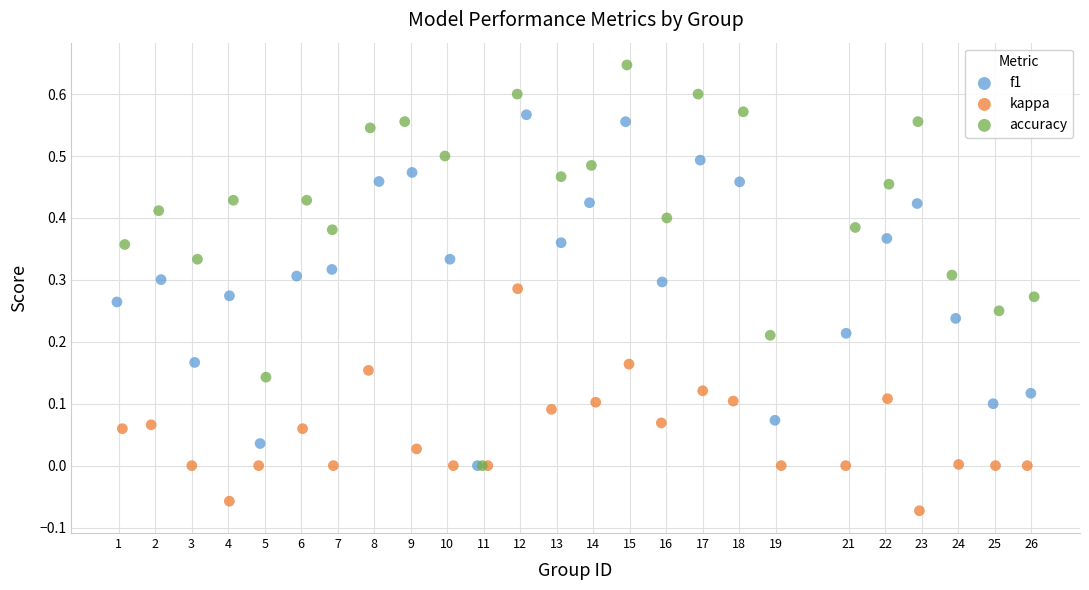

What are all the series names shown in the legend?

f1, kappa, accuracy